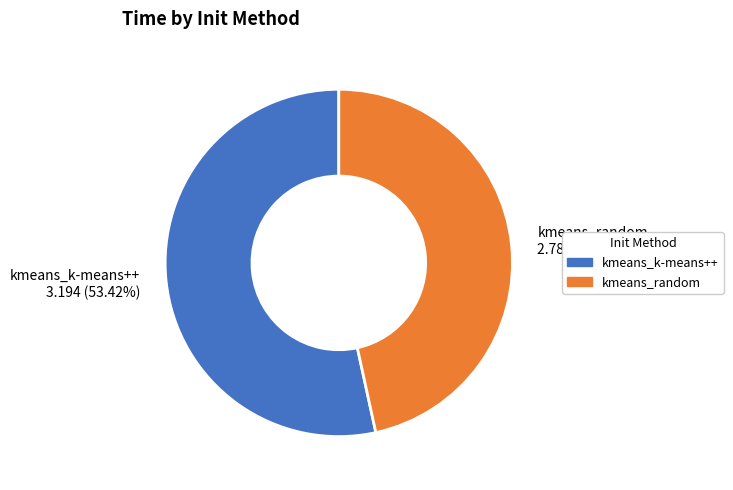

Count the number of slices in the pie.

2